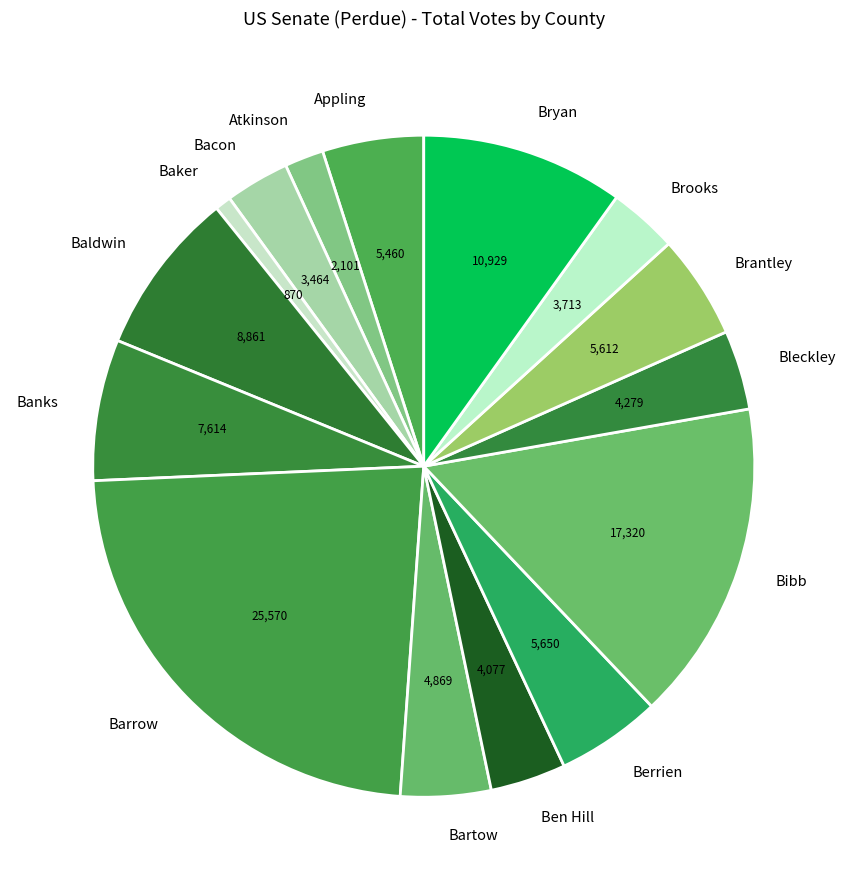

Is there a majority slice in this chart?

No